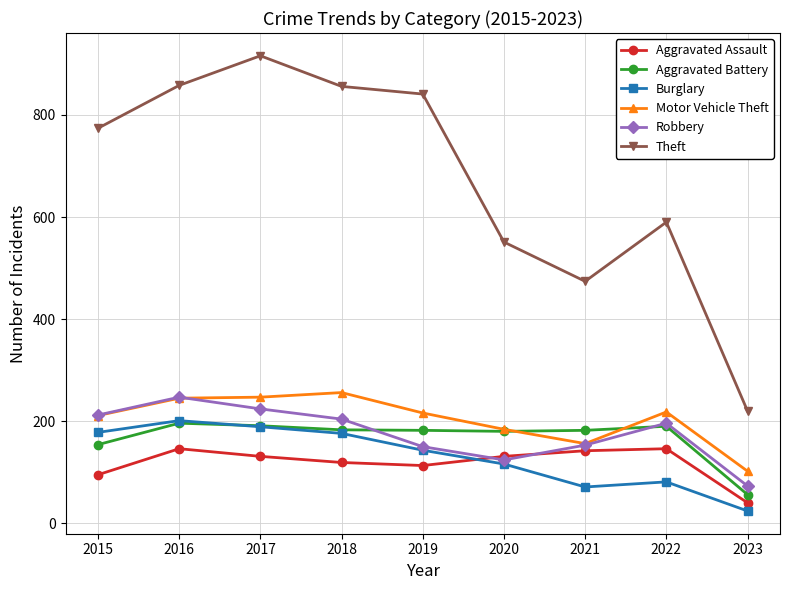

Is it true that Aggravated Assault equals 146 at 2022?

True